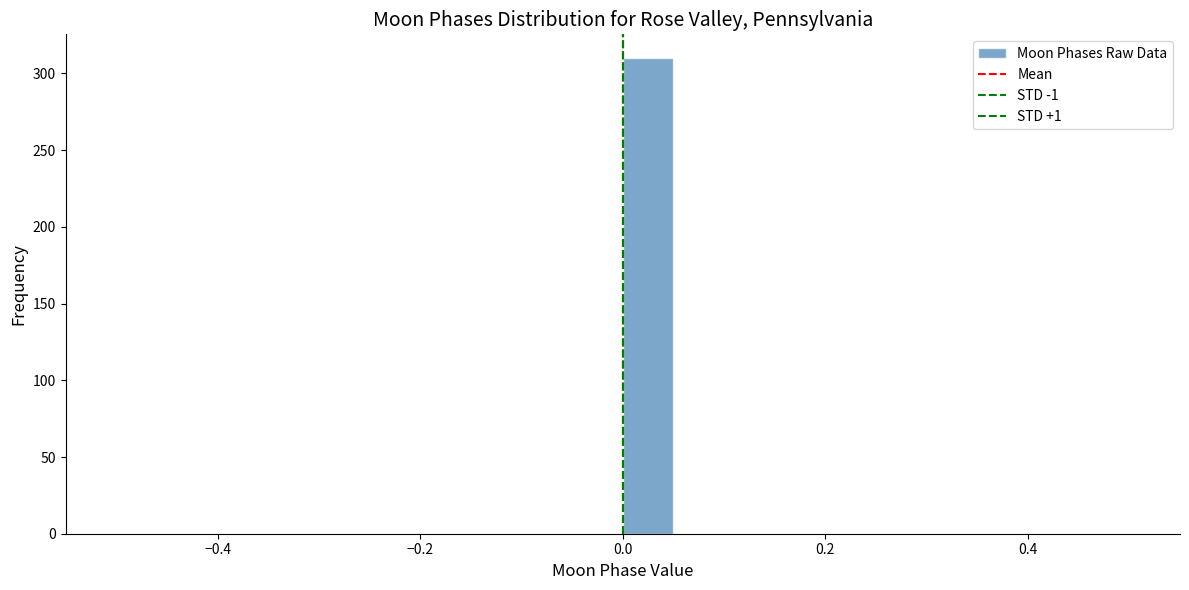

Read against the x-axis, roughly where is the centre of the tallest bar?

0.02